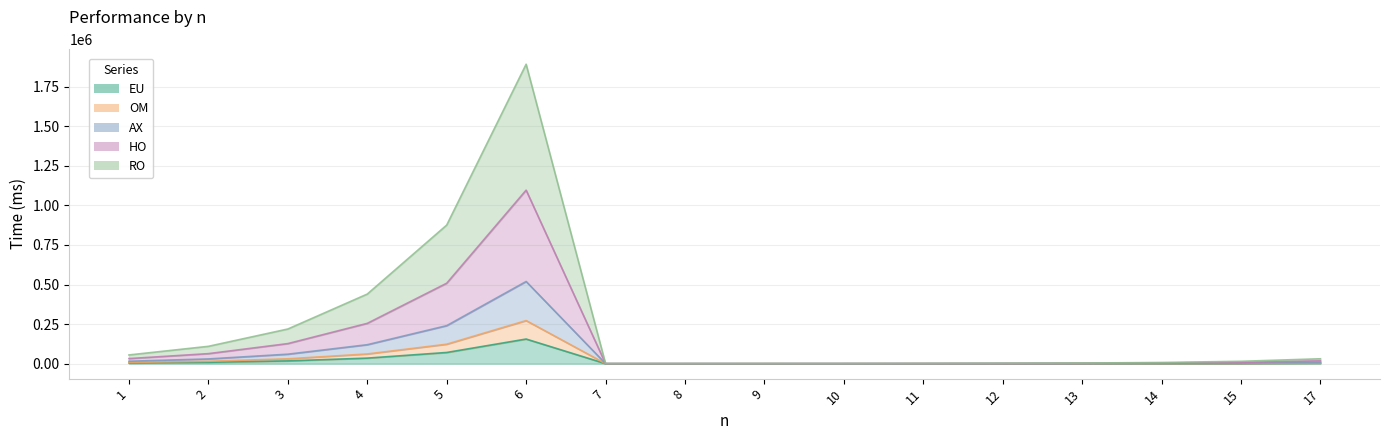

Which has a higher value, 8 or 1?

1